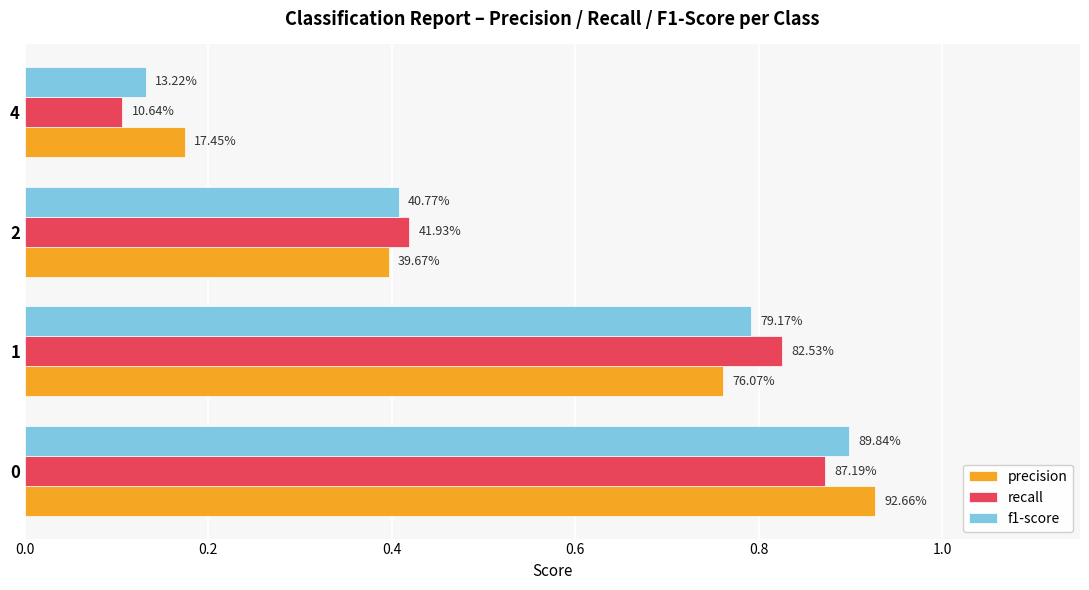

What are all the series names shown in the legend?

precision, recall, f1-score